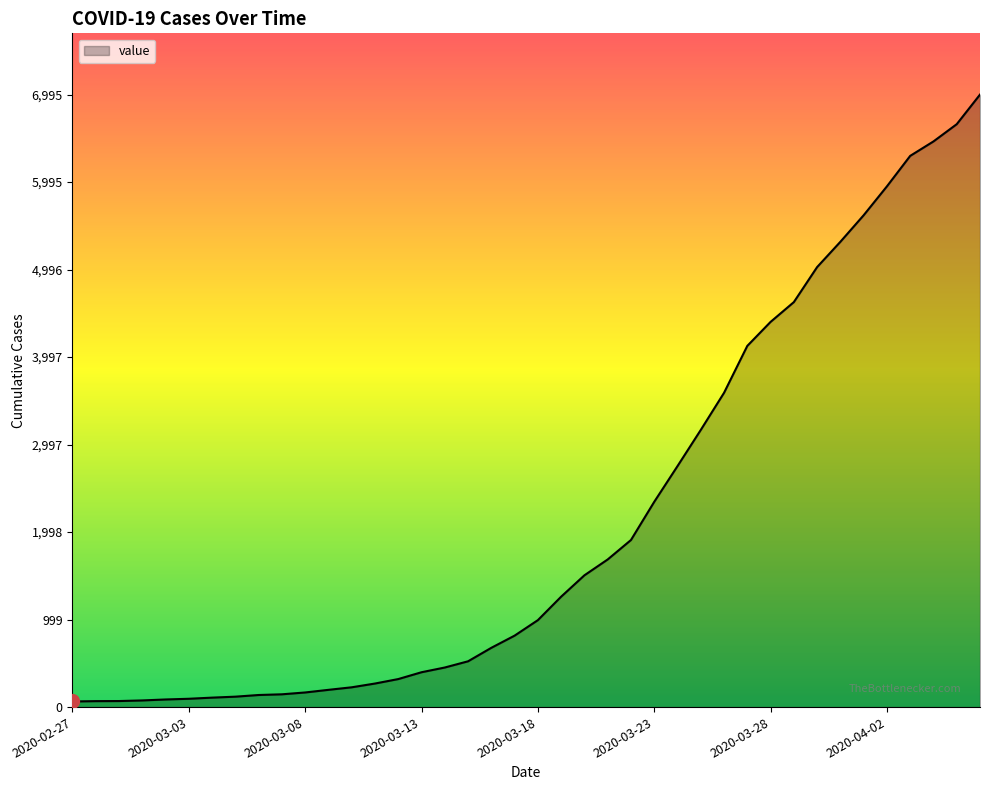

What is the difference between the maximum and minimum values?

6931